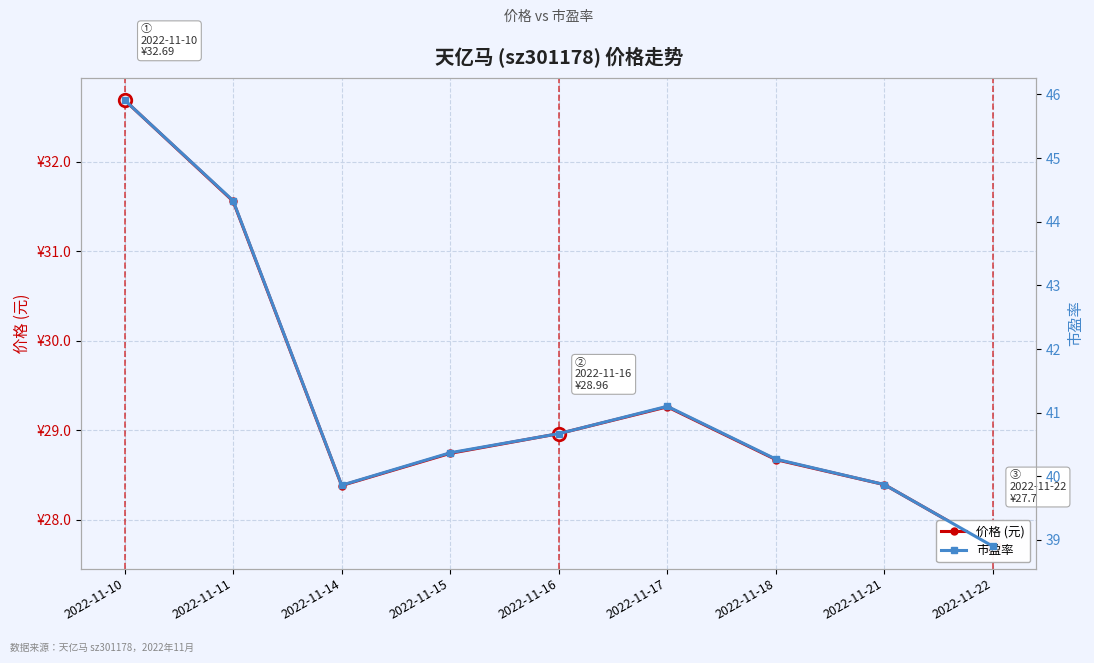

What is the minimum value shown in the chart?

27.7